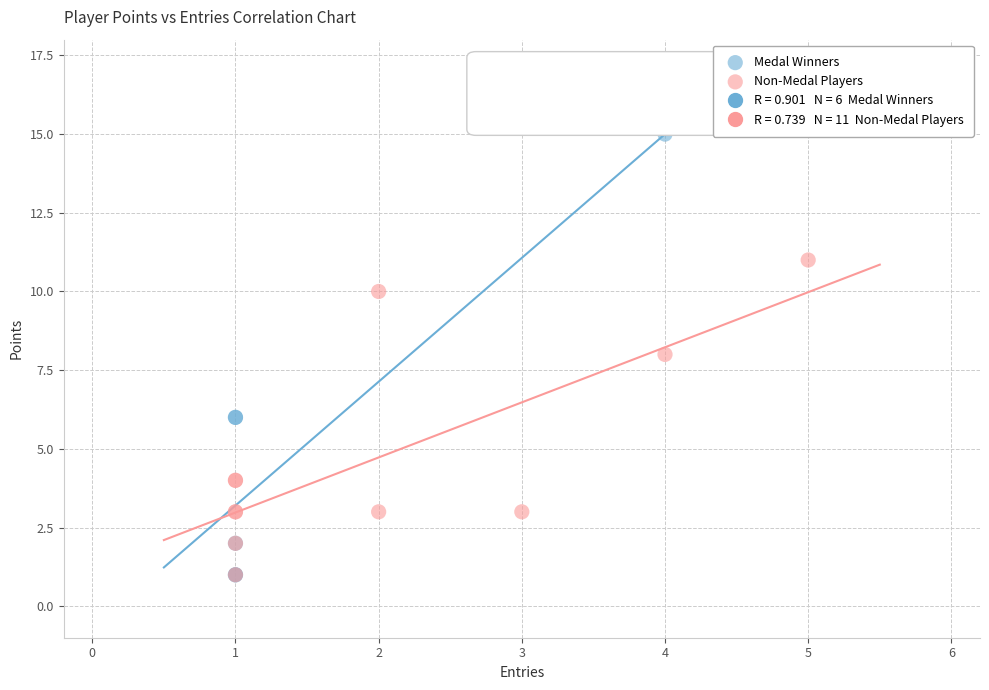

Which series contains the highest Y value?

Medal Winners